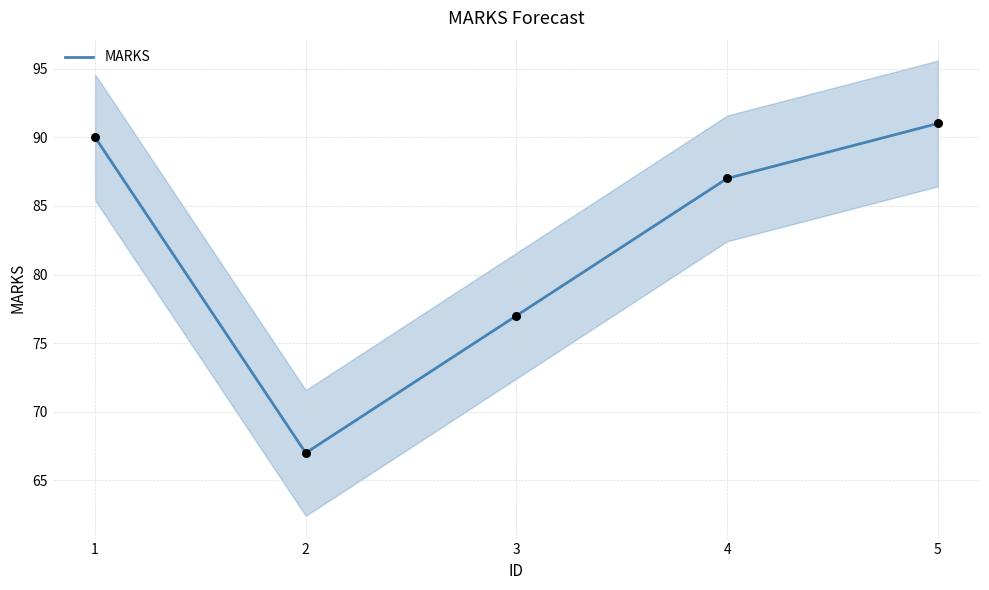

What is the ratio of the value at 3 to the value at 2?

1.1